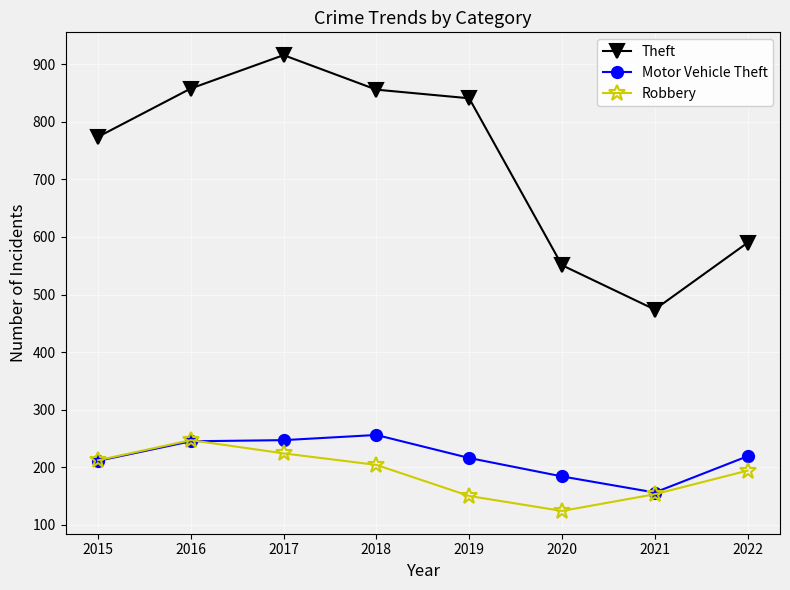

True or false: Motor Vehicle Theft and Theft intersect in this chart.

False